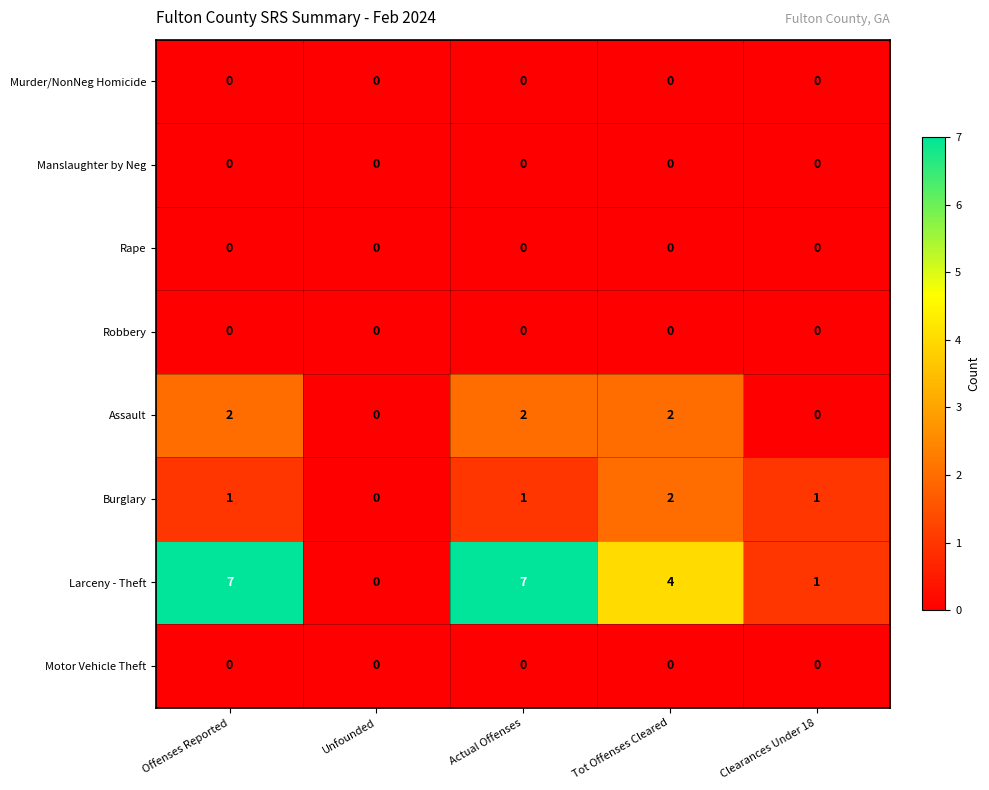

Count the number of data series in this chart.

8